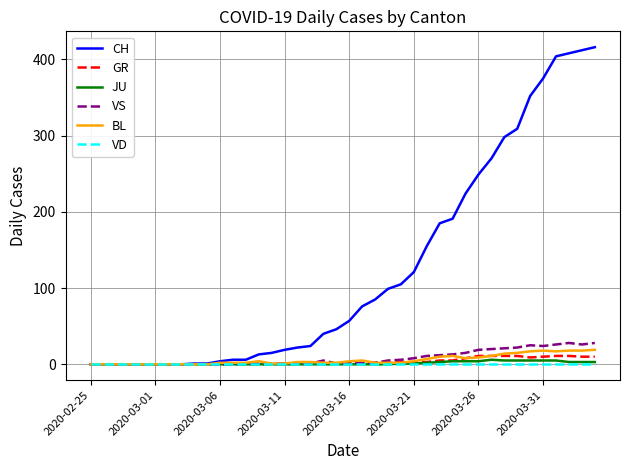

Which series has the largest total across all categories?

CH